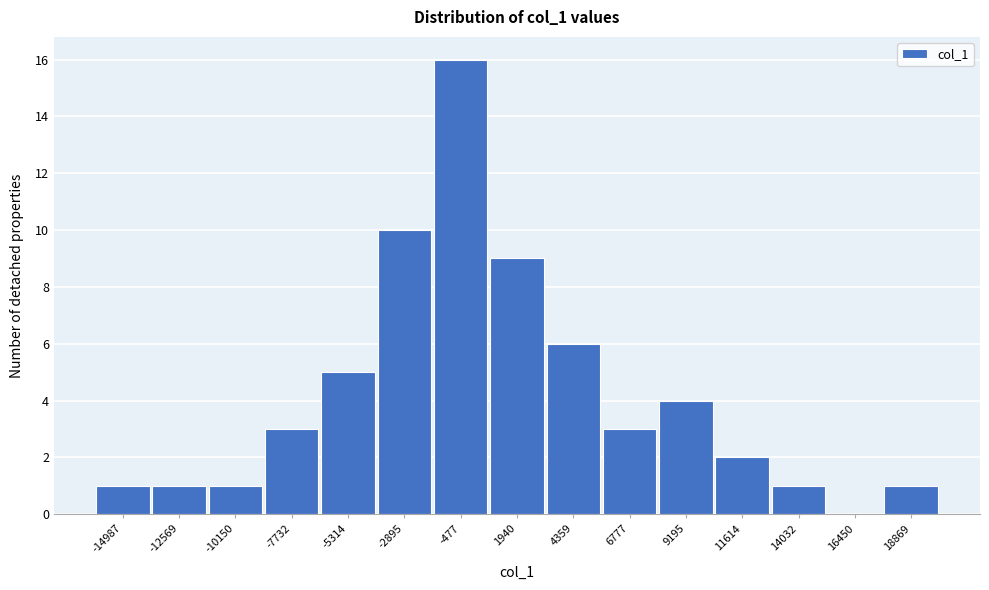

Reading right to left, what are all the values shown in this chart?

18869=1	16450=0	14032=1	11614=2	9195=4	6777=3	4359=6	1940=9	-477=16	-2895=10	-5314=5	-7732=3	-10150=1	-12569=1	-14987=1